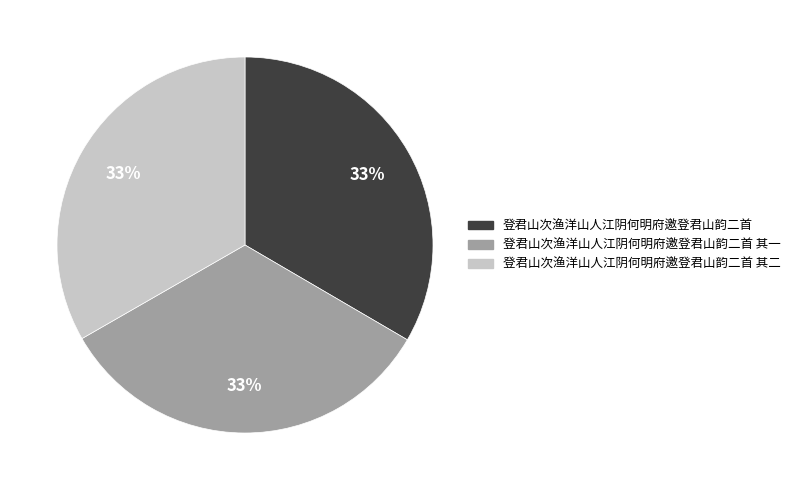

How many segments does this pie chart have?

3